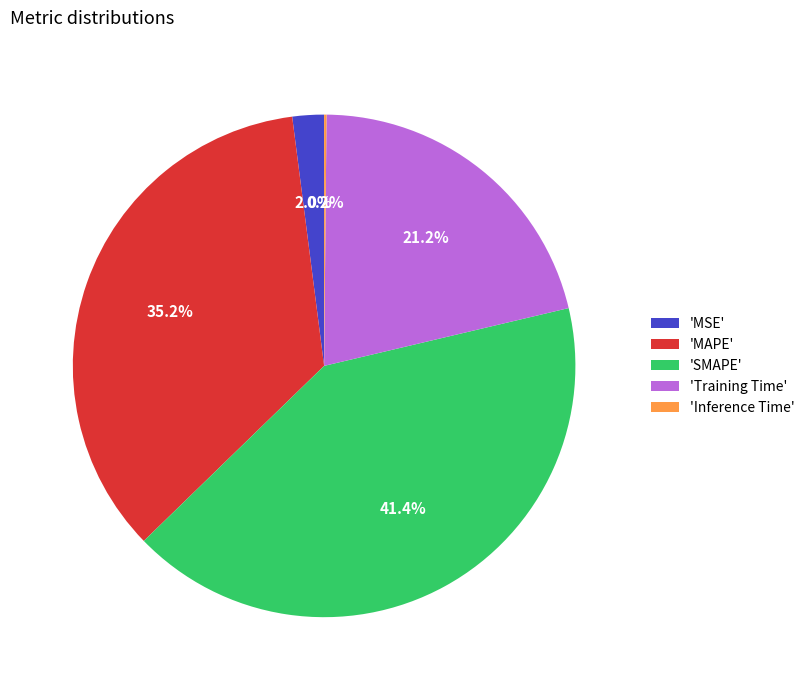

Is there any slice that represents more than half of the pie?

No